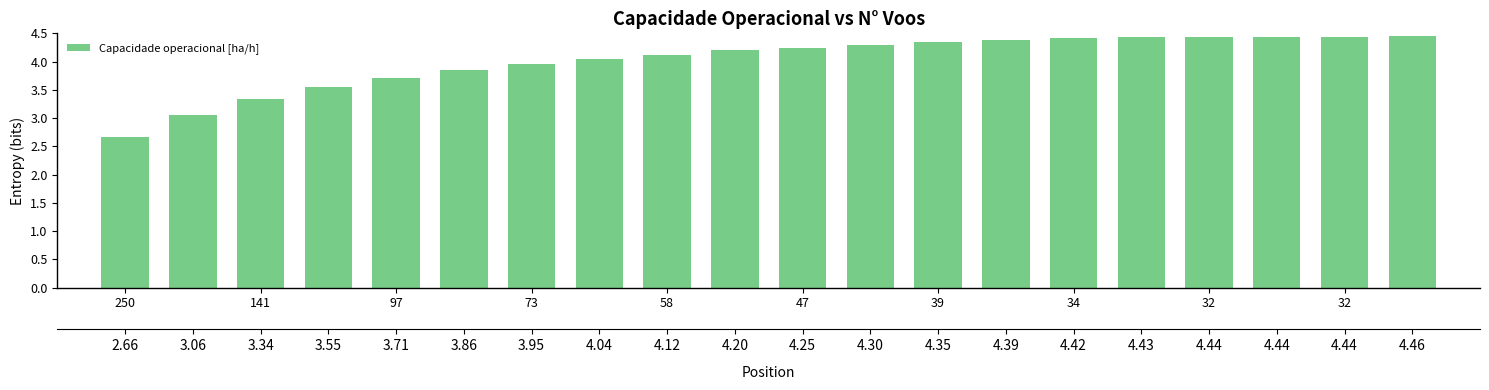

How many categories are shown in the chart?

20